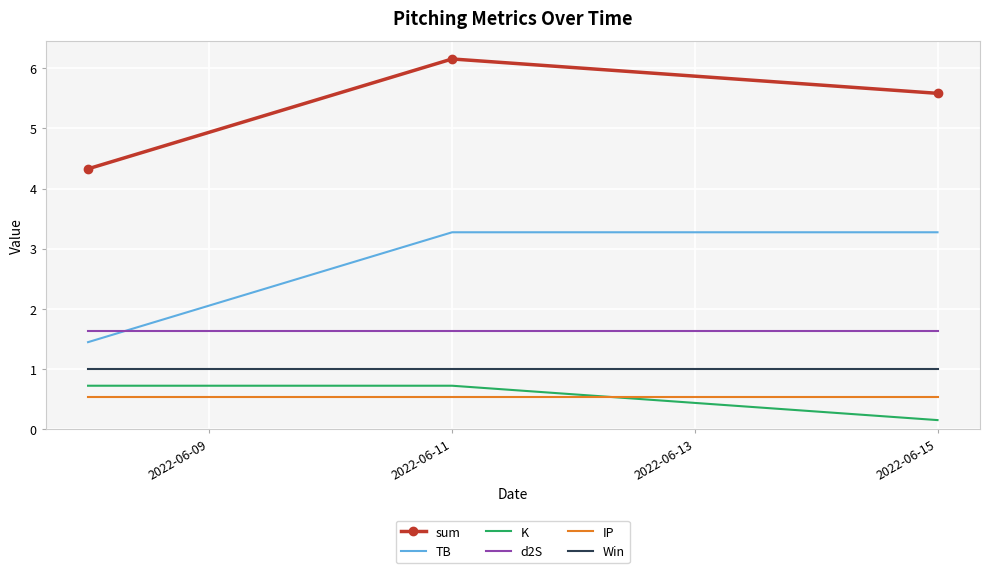

What is the maximum value shown in the chart?

6.2